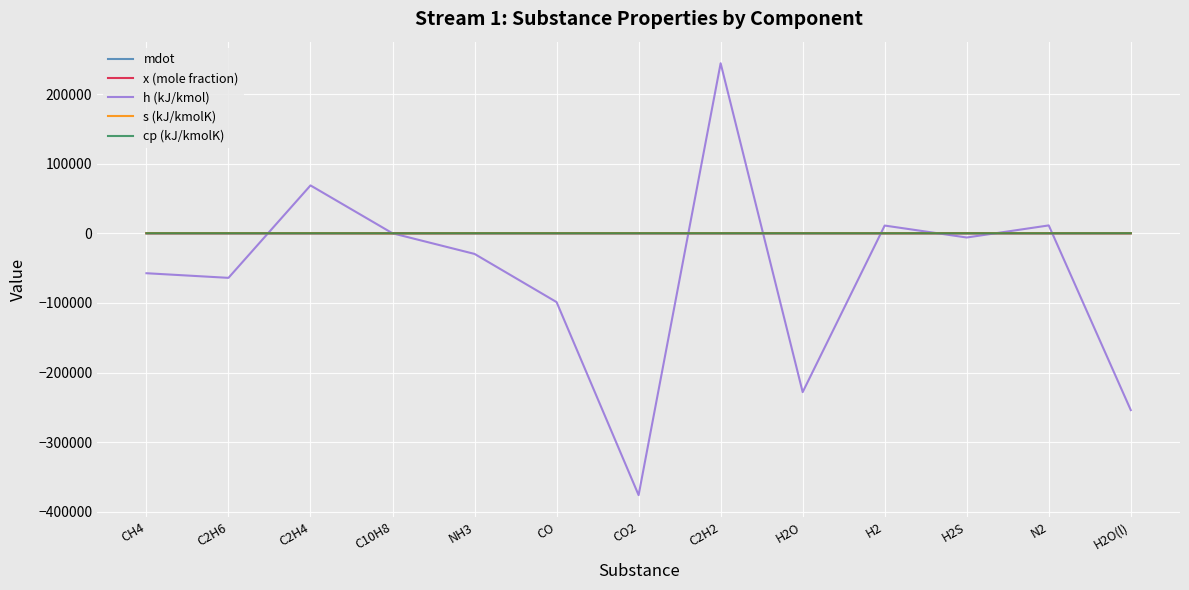

The value of h (kJ/kmol) at C2H2 is 84449.6. True or false?

False